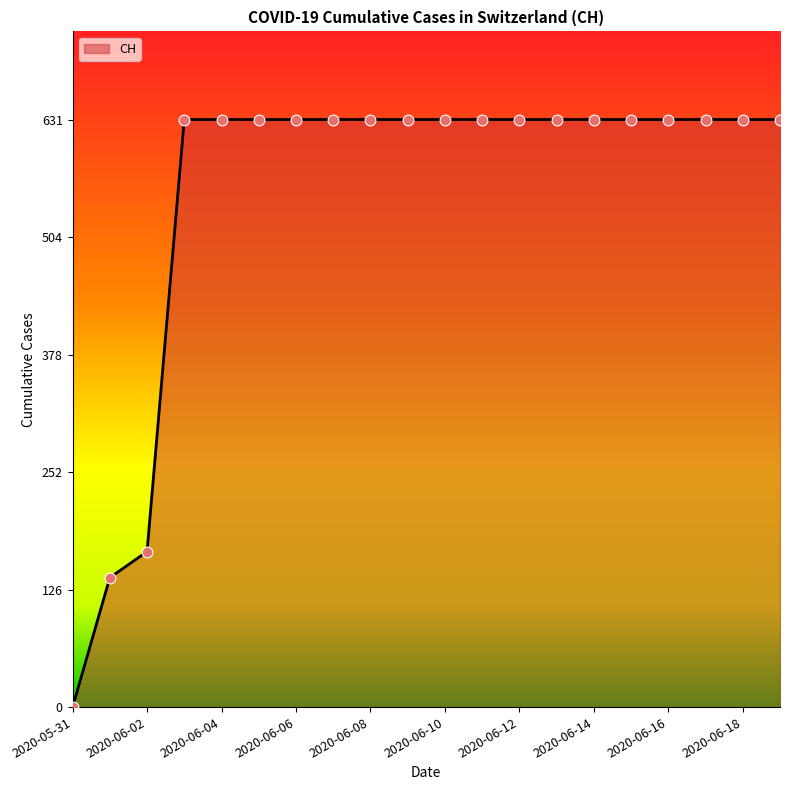

What is the greatest value displayed?

631